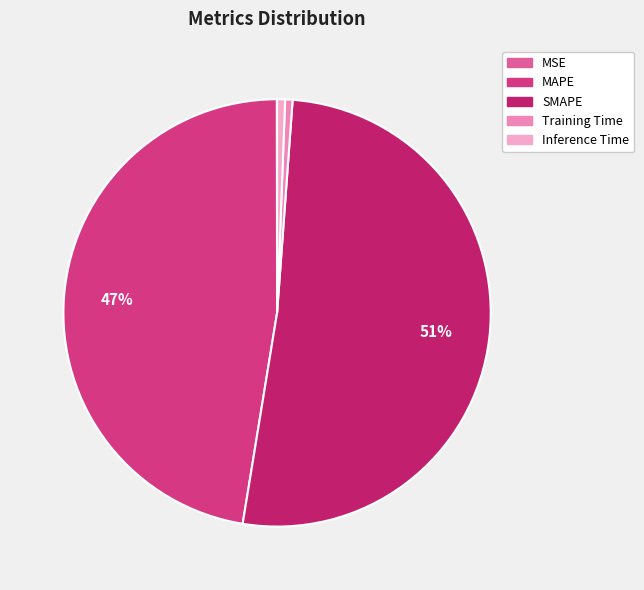

To the nearest percent, what portion does Inference Time represent?

1%